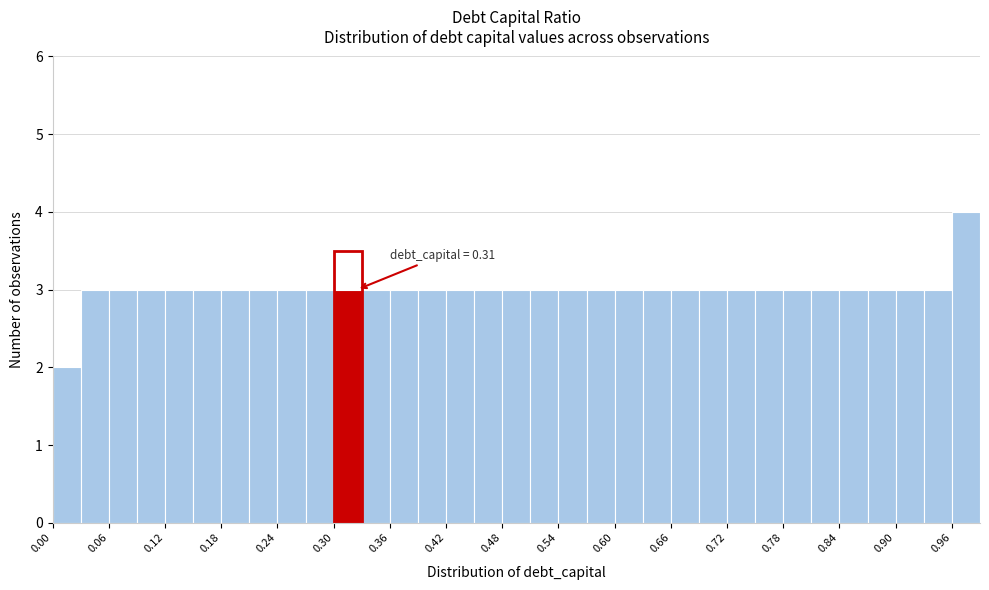

Read against the x-axis, roughly where is the centre of the tallest bar?

0.98